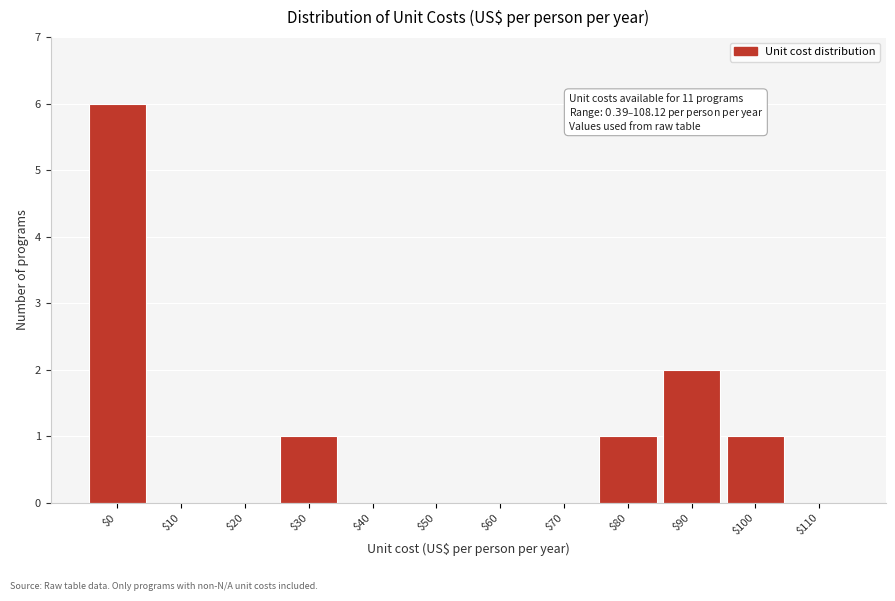

Which category has the highest value across all series?

$0